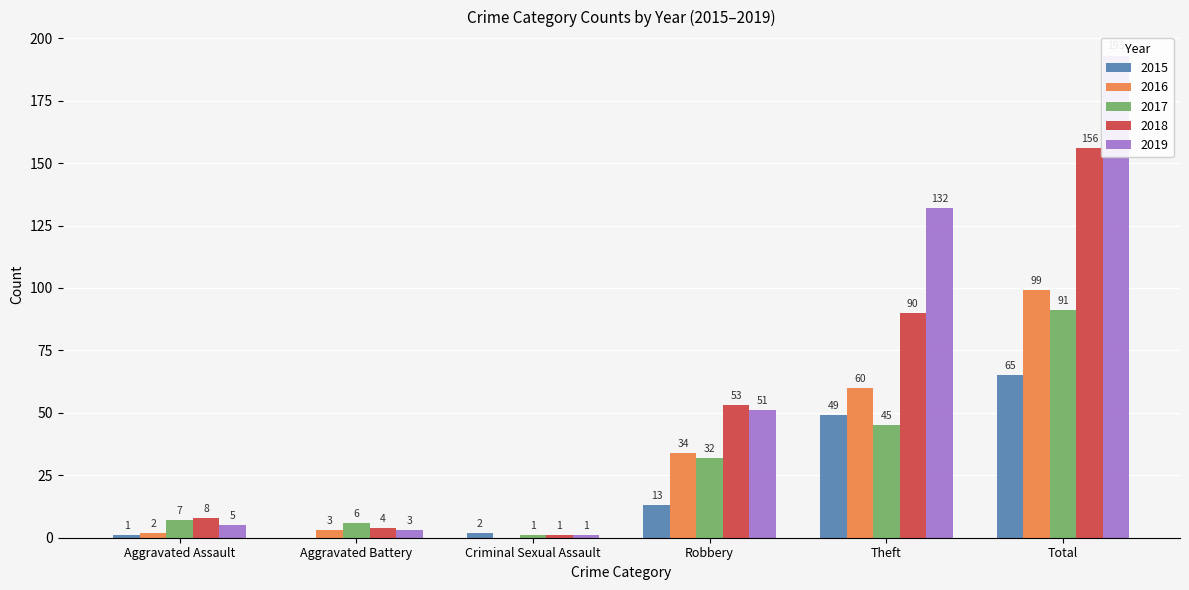

What is the label of the 3rd bar from the left?

Criminal Sexual Assault